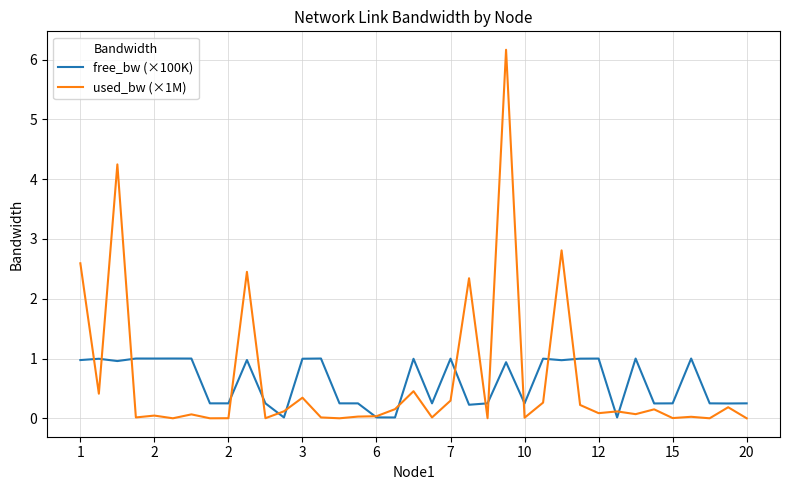

What is the greatest value displayed?

6.2